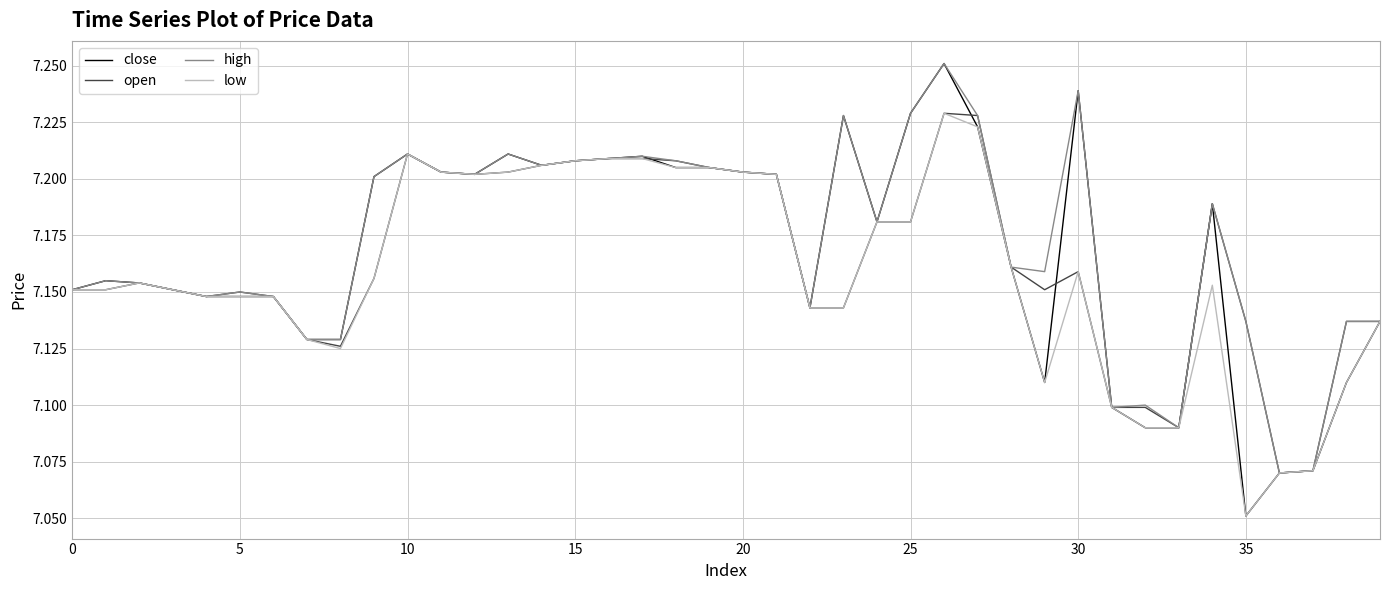

Which series has the widest spread of values?

close